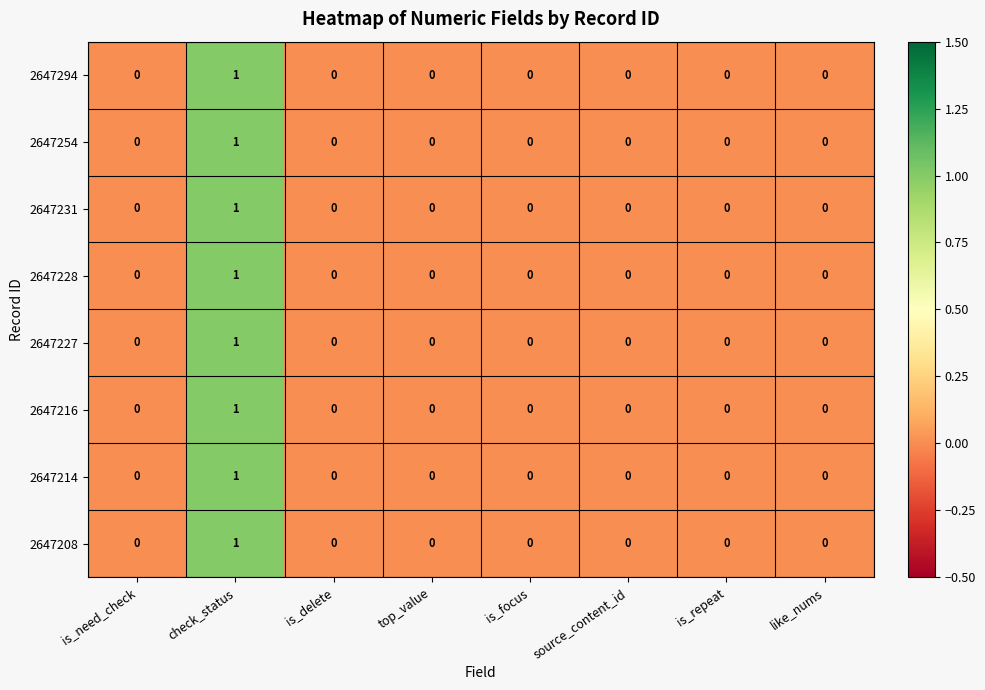

The value of 2647214 at is_delete is 0. True or false?

True